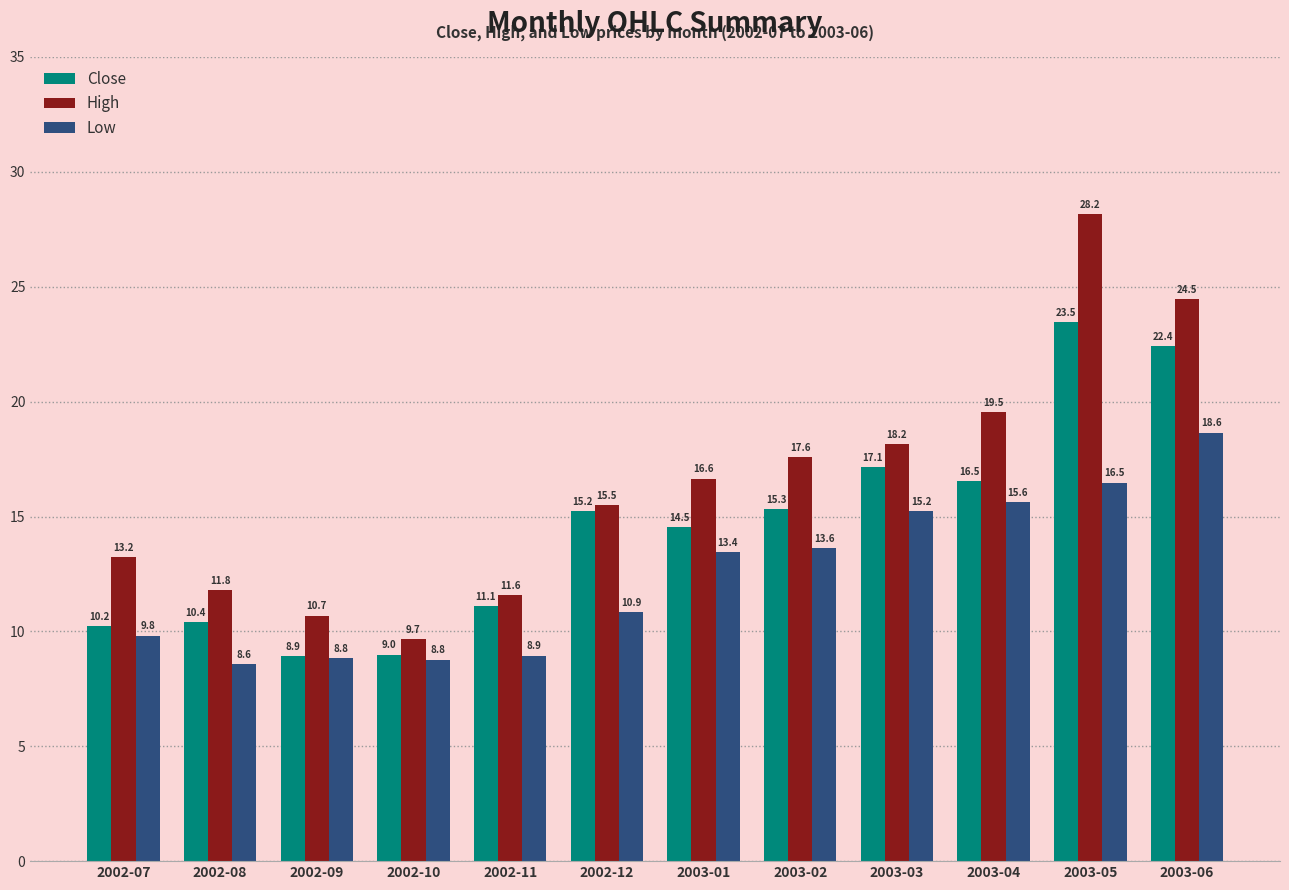

True or false: Low has a value of 15.2 at 2003-03.

True